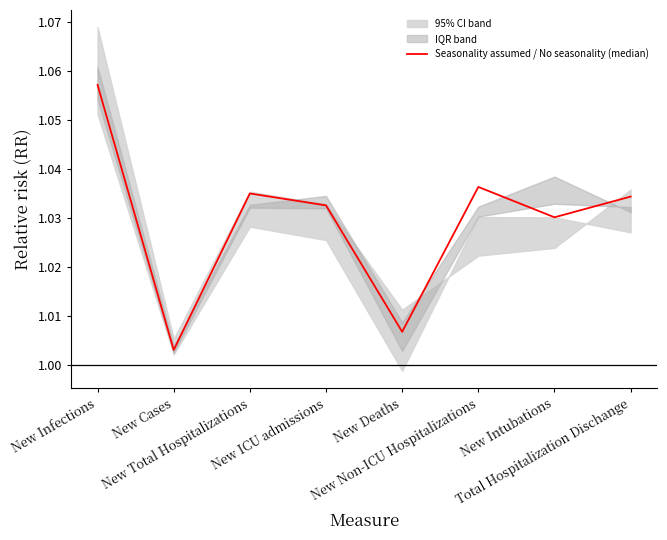

How many points are lower than both their immediate neighbors (excluding endpoints)?

3